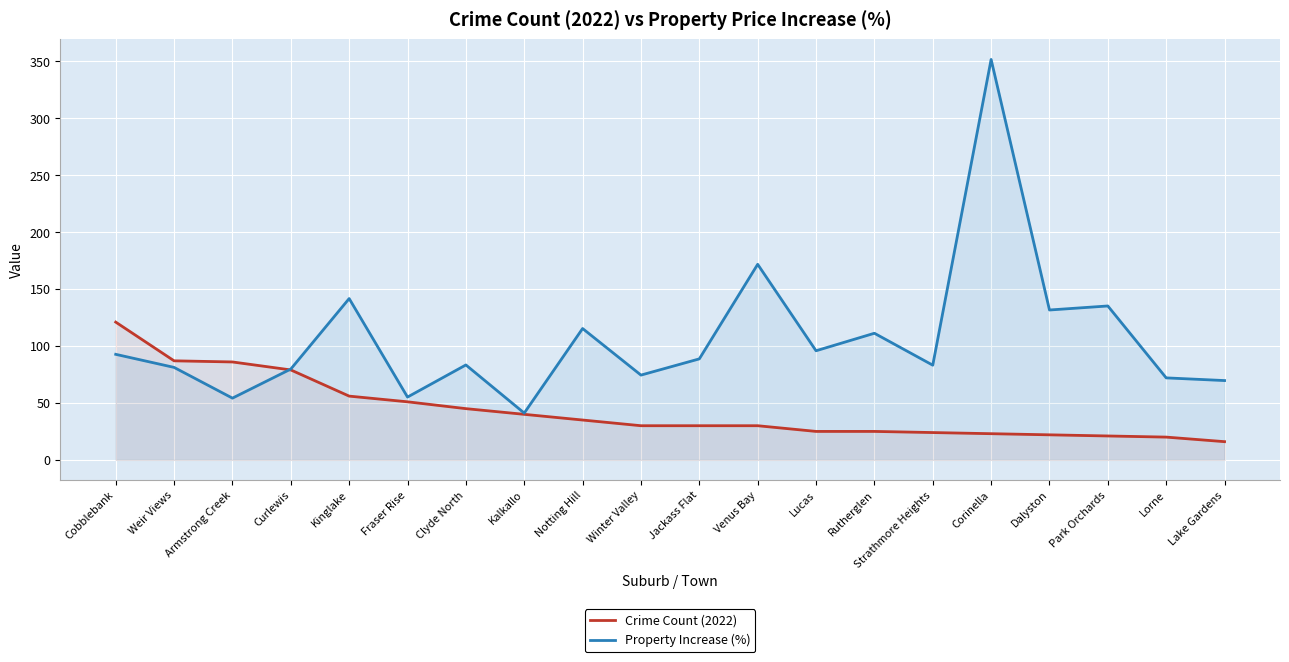

Reading left to right, transcribe all the data shown in this chart.

Crime Count (2022): 121.0	87.0	86.0	79.0	56.0	51.0	45.0	40.0	35.0	30.0	30.0	30.0	25.0	25.0	24.0	23.0	22.0	21.0	20.0	16.0
Property Increase (%): 92.7	81.2	54.2	79.8	141.7	55.2	83.4	41.1	115.4	74.5	88.7	171.8	95.8	111.2	83.2	351.7	131.6	135.2	72.0	69.7